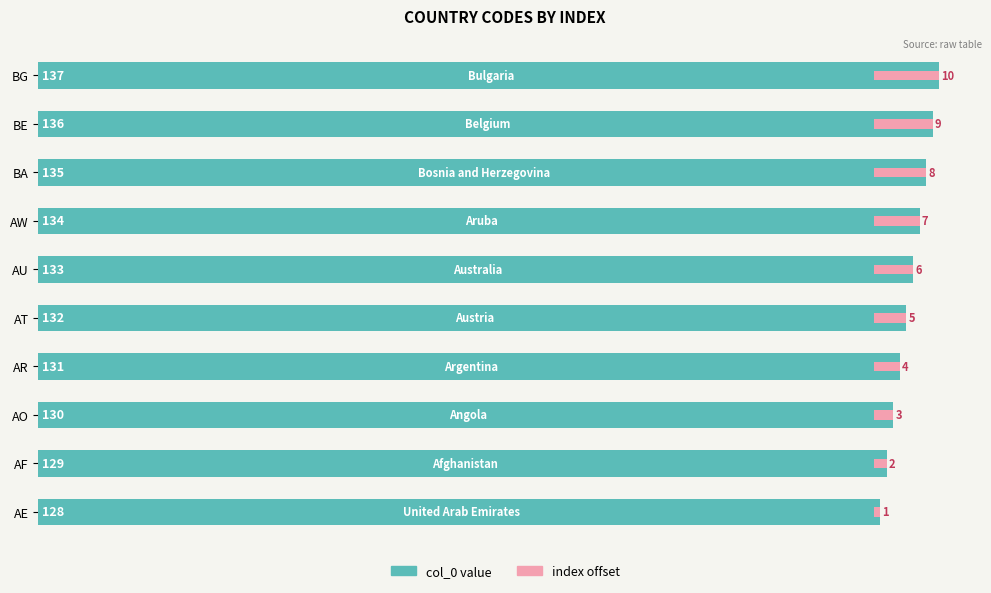

How many data points does each series have?

10